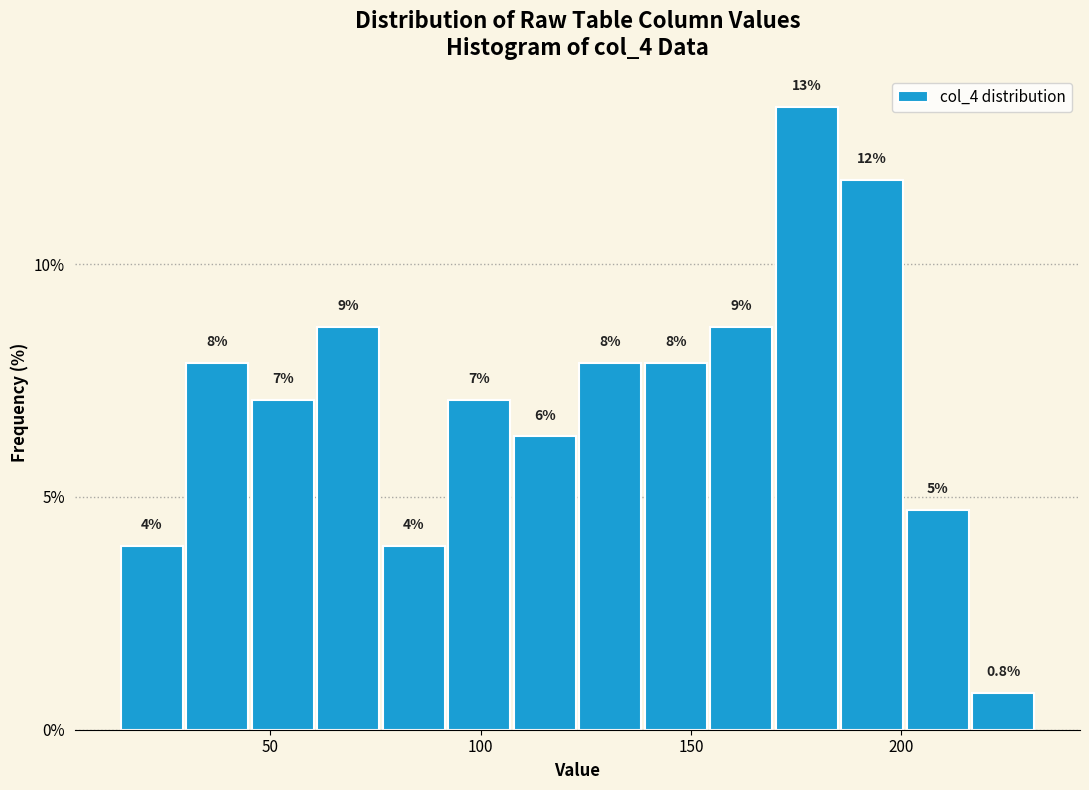

Around what value on the x-axis is the tallest bar? Give the approximate position of its centre, as read against the axis.

180